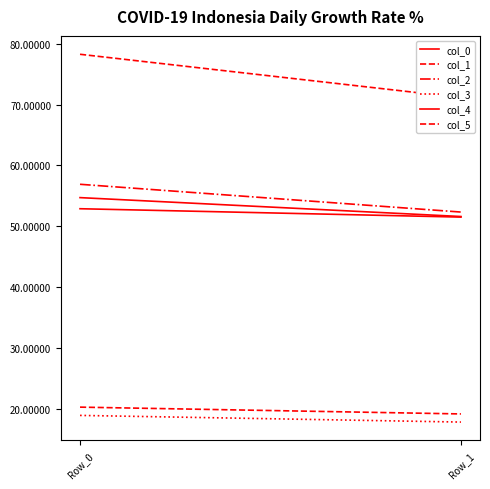

At how many categories does at least one series exceed 20?

2